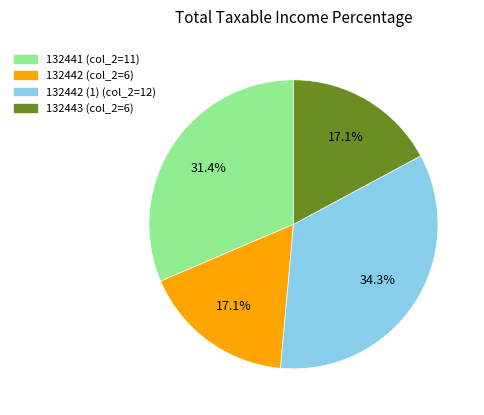

Does any single category account for the majority?

No